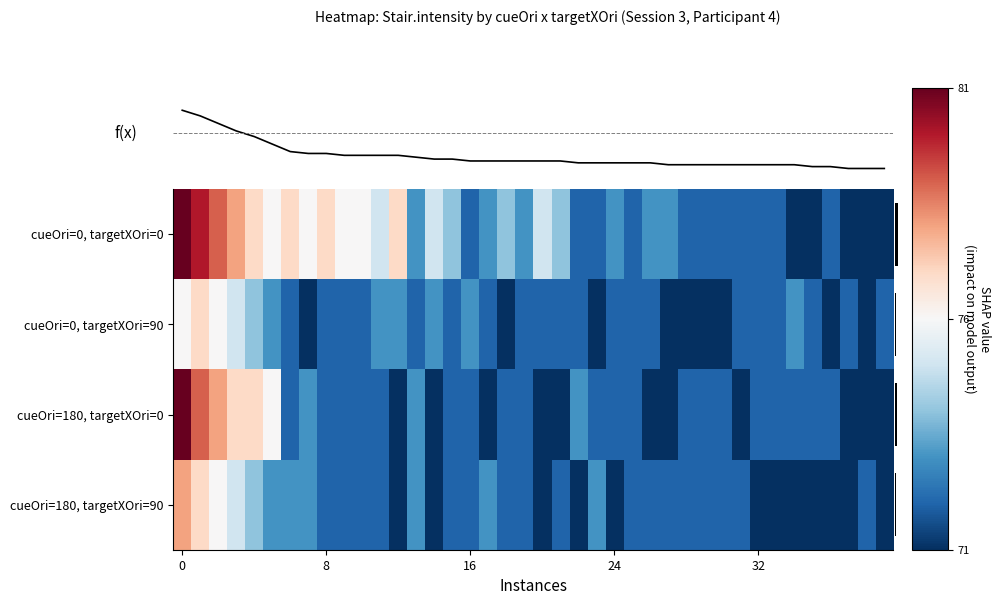

What is the difference between the maximum and minimum values in the cueOri=180, targetXOri=90 series?

7.0